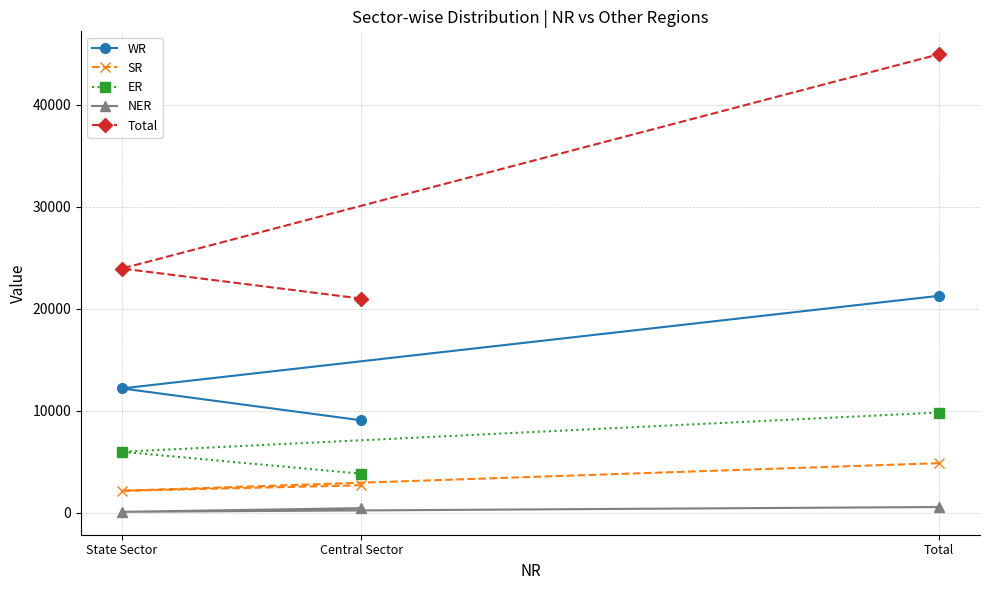

What is the difference between the WR values at Total and State Sector?

9077